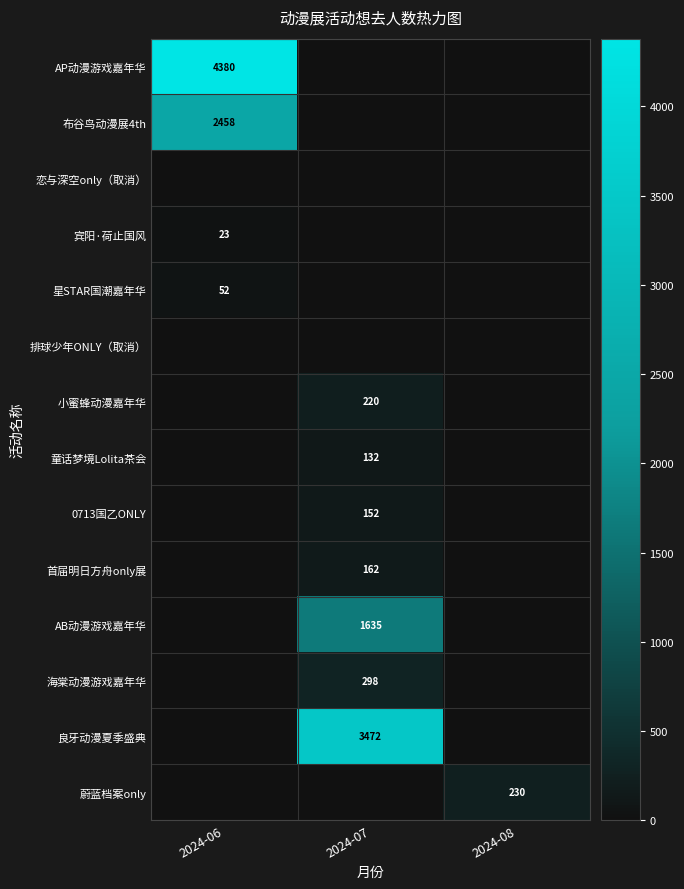

The 星STAR国潮嘉年华 series shows 86 at 2024-06. True or false?

False